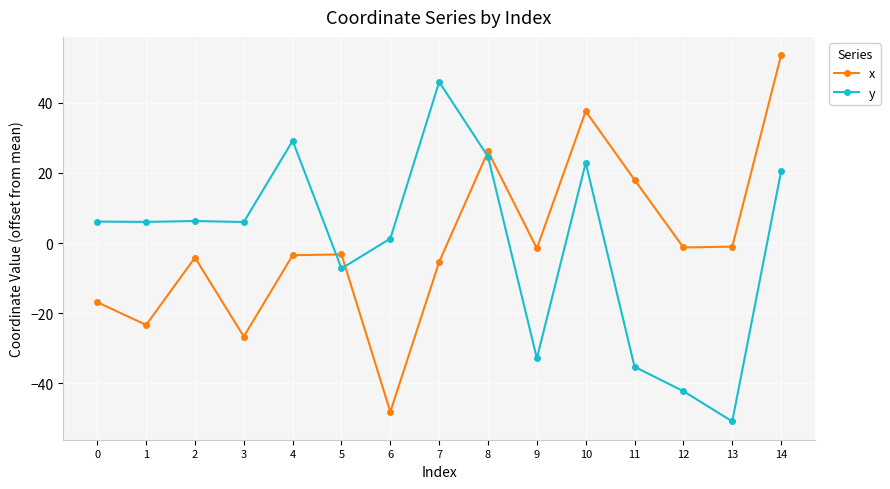

How many data points in x are above -3?

7